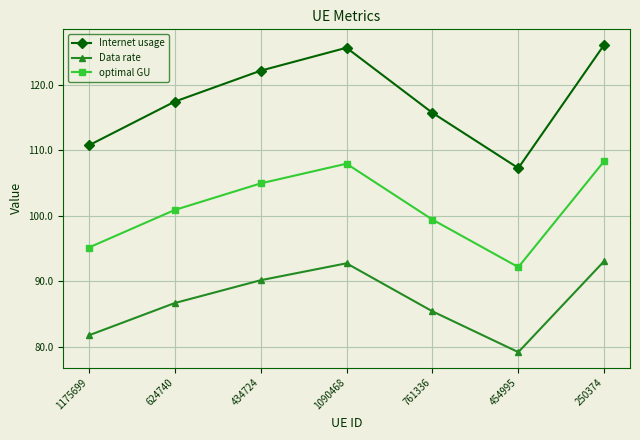

Which series has the widest spread of values?

Internet usage